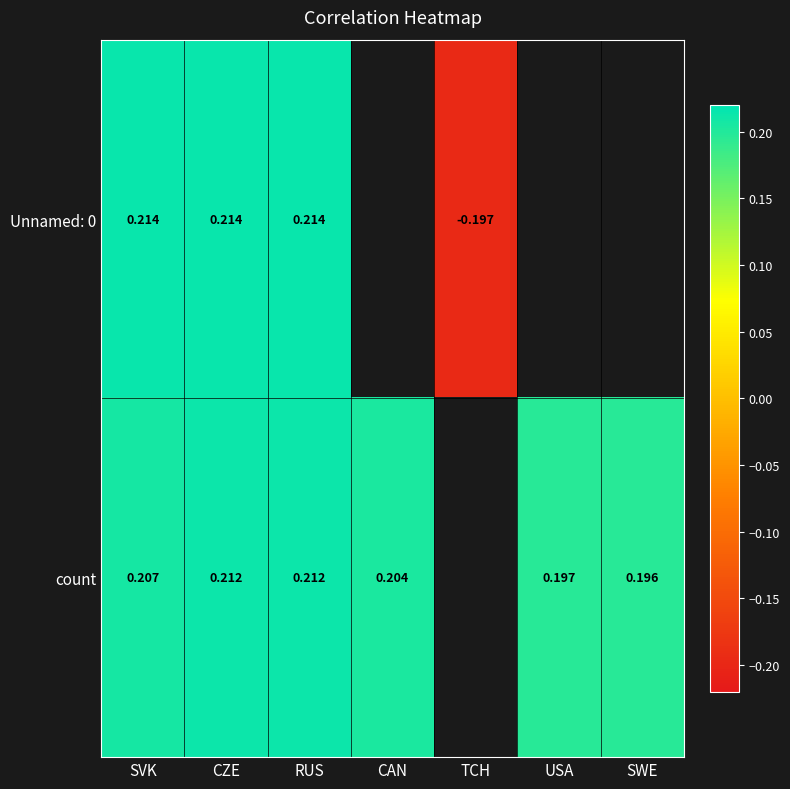

Is the value of Unnamed: 0 at TCH greater than the value of count at SVK?

No